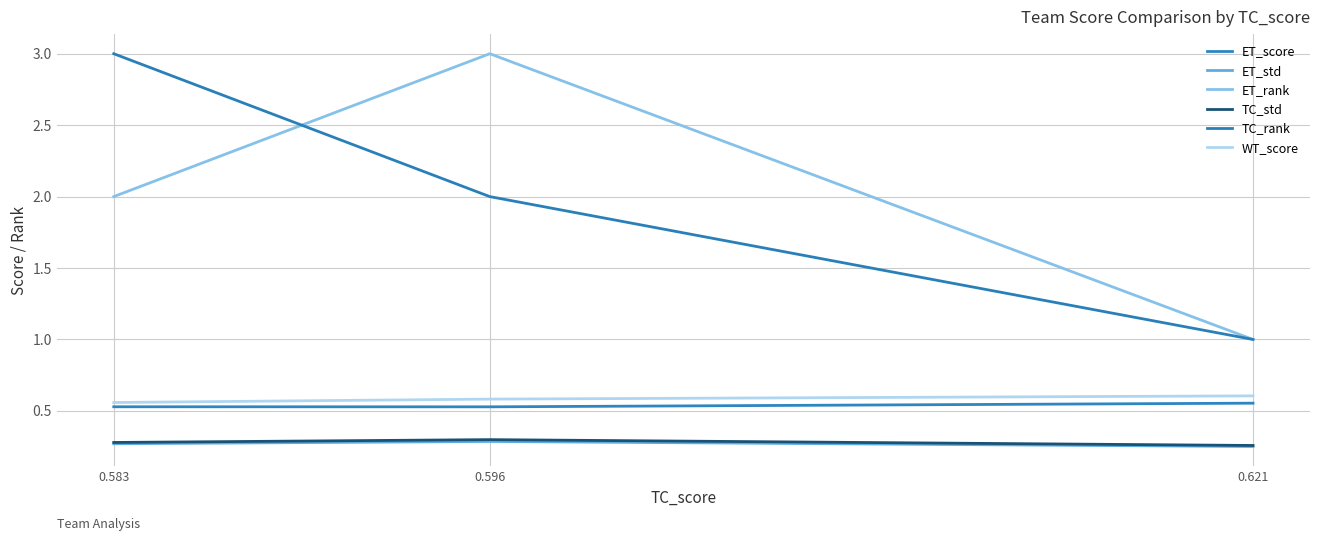

Which series changed the most between 0.596 and 0.621?

ET_rank